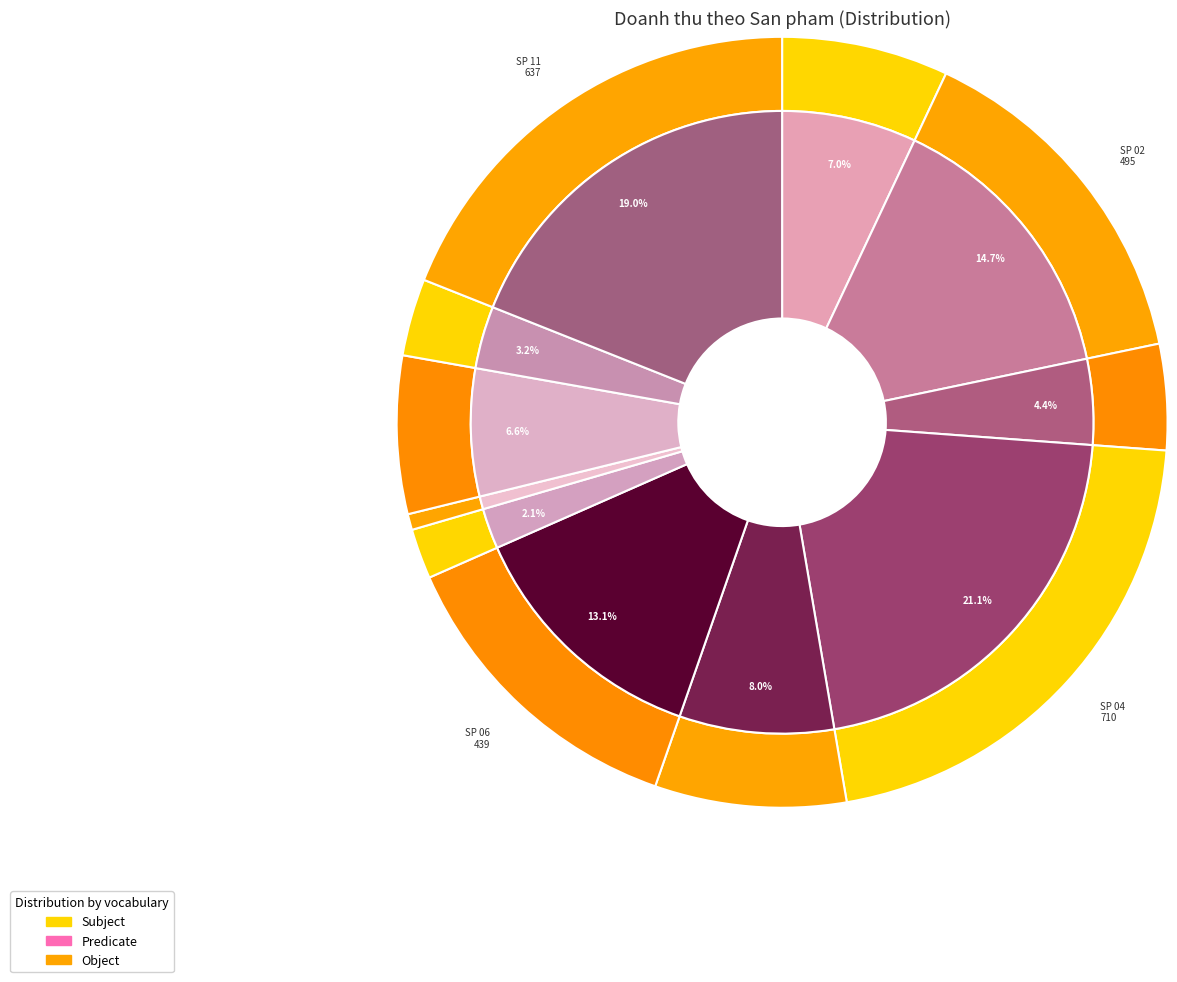

True or false: SP 10 accounts for 1% of the total.

False